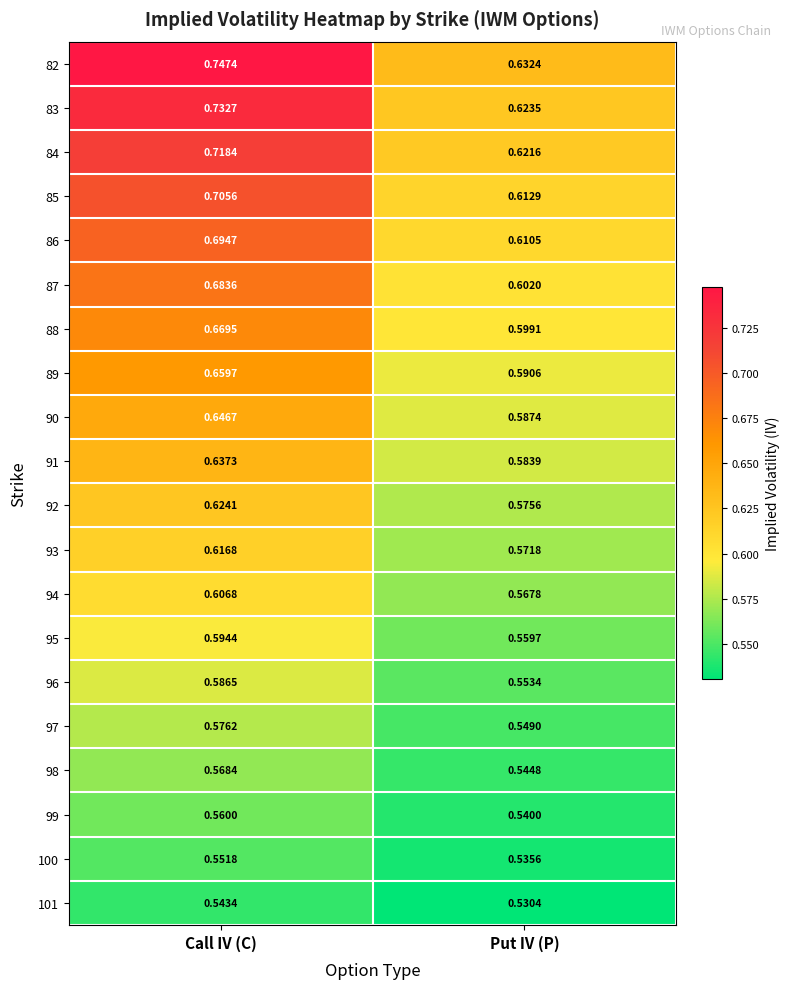

Is the value of 82 at Put IV (P) greater than the value of 98 at Call IV (C)?

Yes